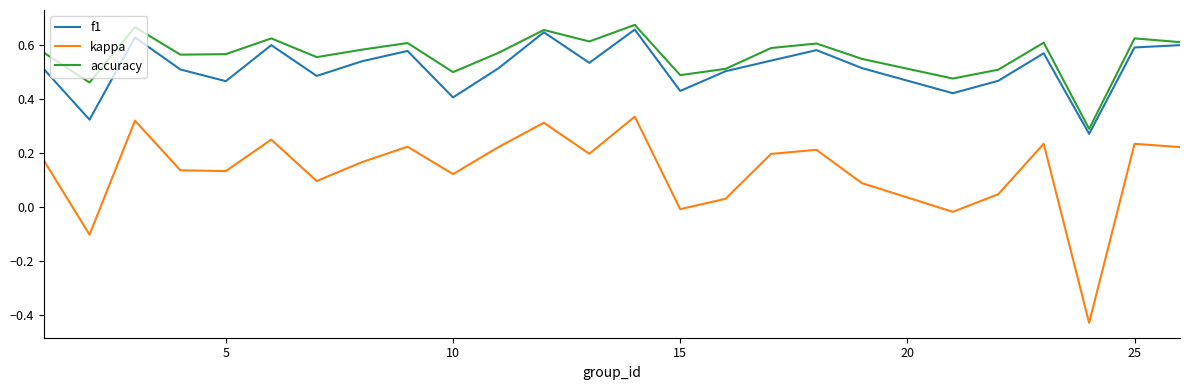

In f1, how many points are higher than both neighbors (excluding endpoints)?

7